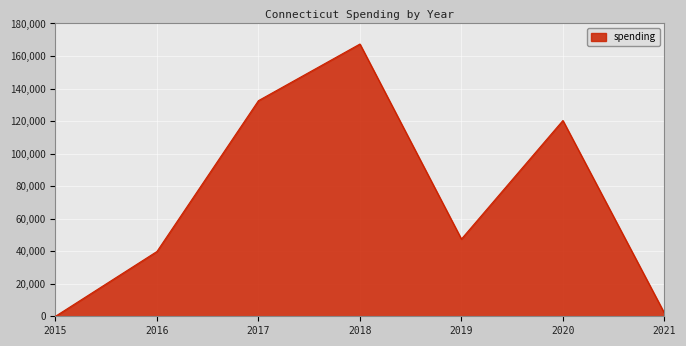

Reading right to left, what are all the values shown in this chart?

2021=1952	2020=120323	2019=47458	2018=167340	2017=132540	2016=39835	2015=0